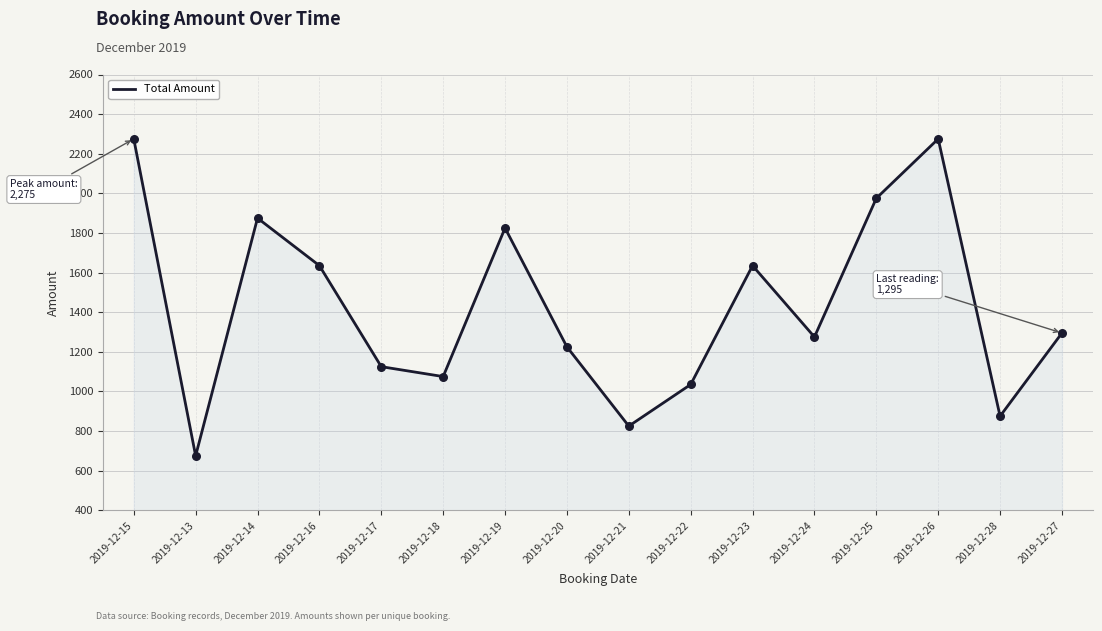

What is the ratio of the value at 2019-12-13 to the value at 2019-12-20?

0.6